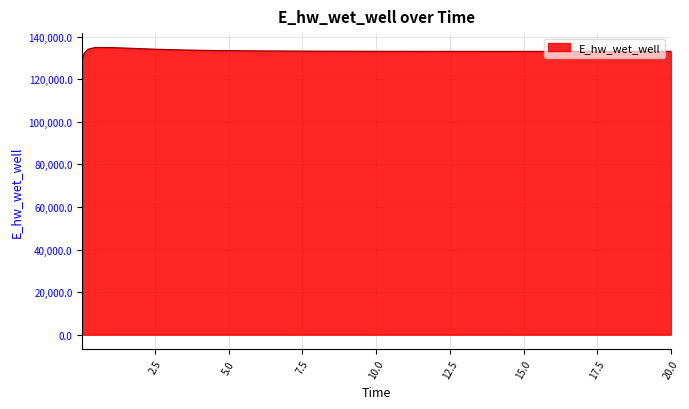

What is the smallest value displayed?

129197.8